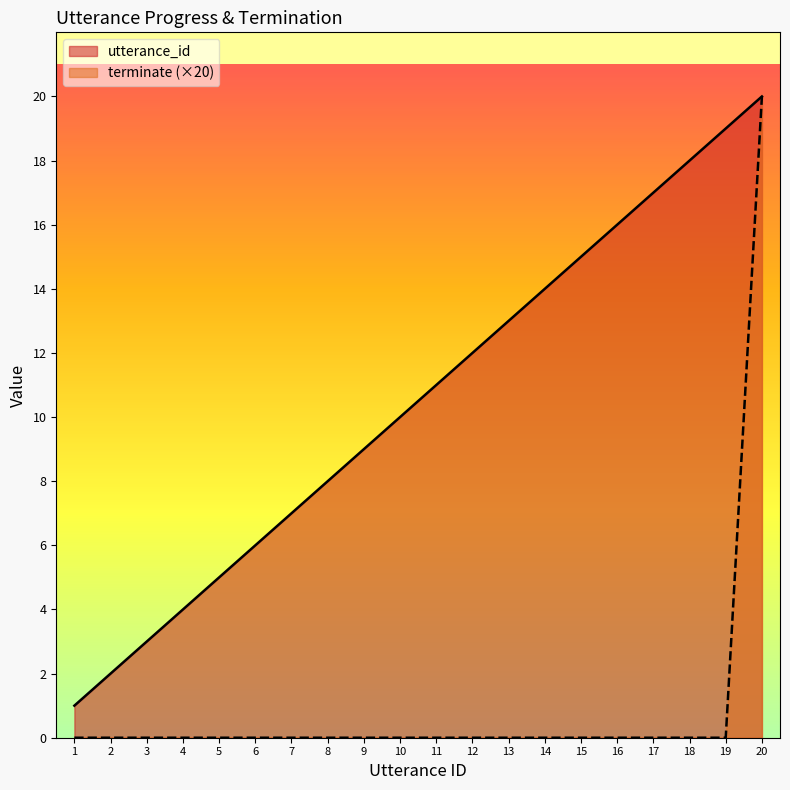

Rank the series by their average value, from highest to lowest.

utterance_id, terminate (×20)